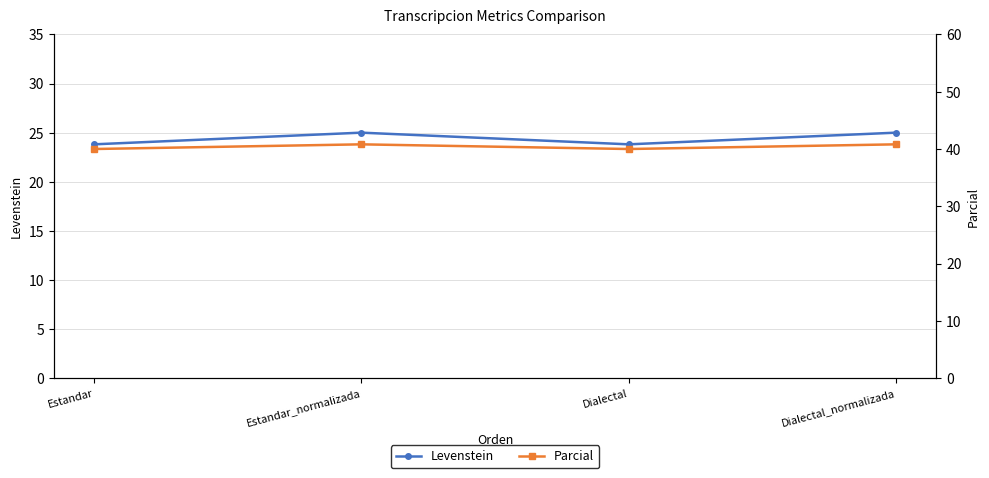

Does the chart have visible grid lines?

Yes